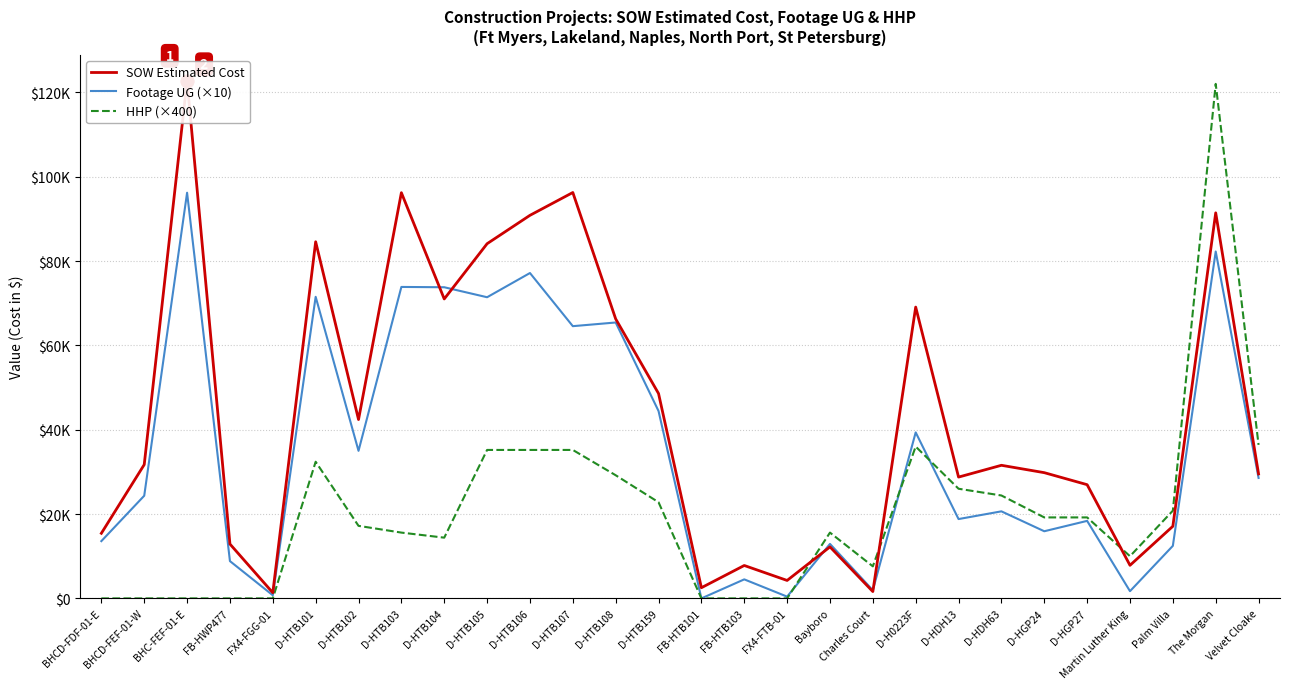

List the series in order of their peak value, highest first.

SOW Estimated Cost, HHP (×400), Footage UG (×10)